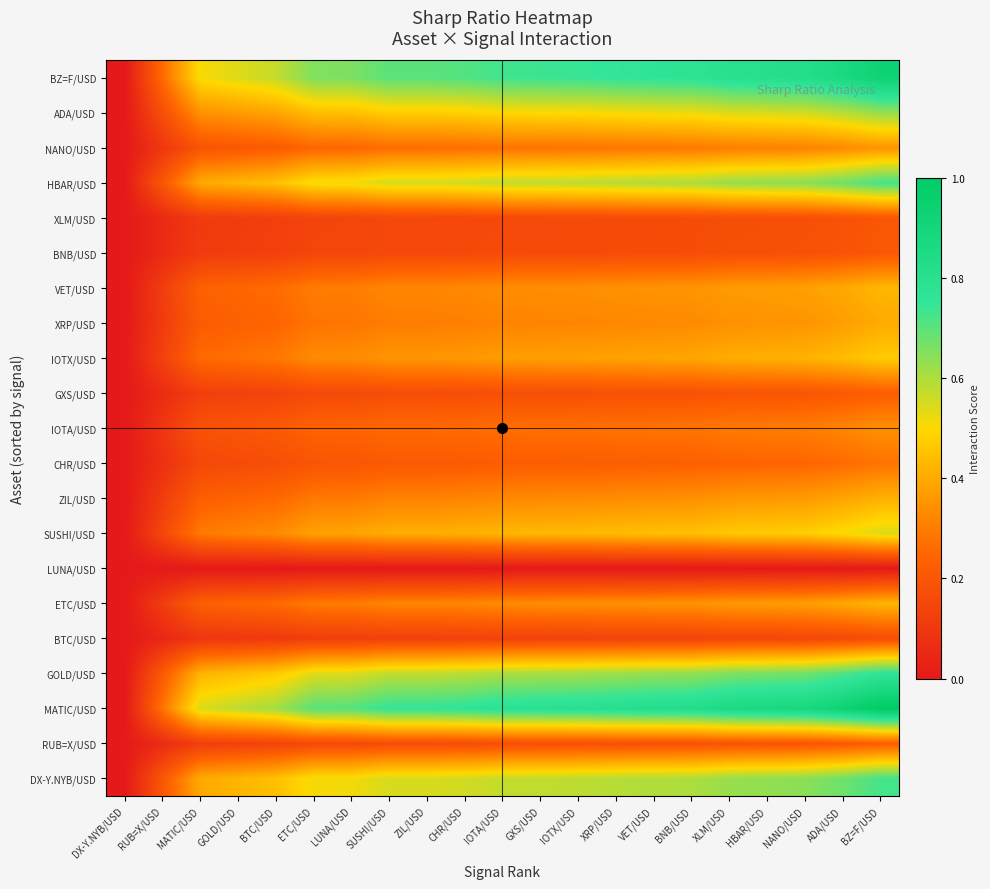

Count the number of data series in this chart.

21